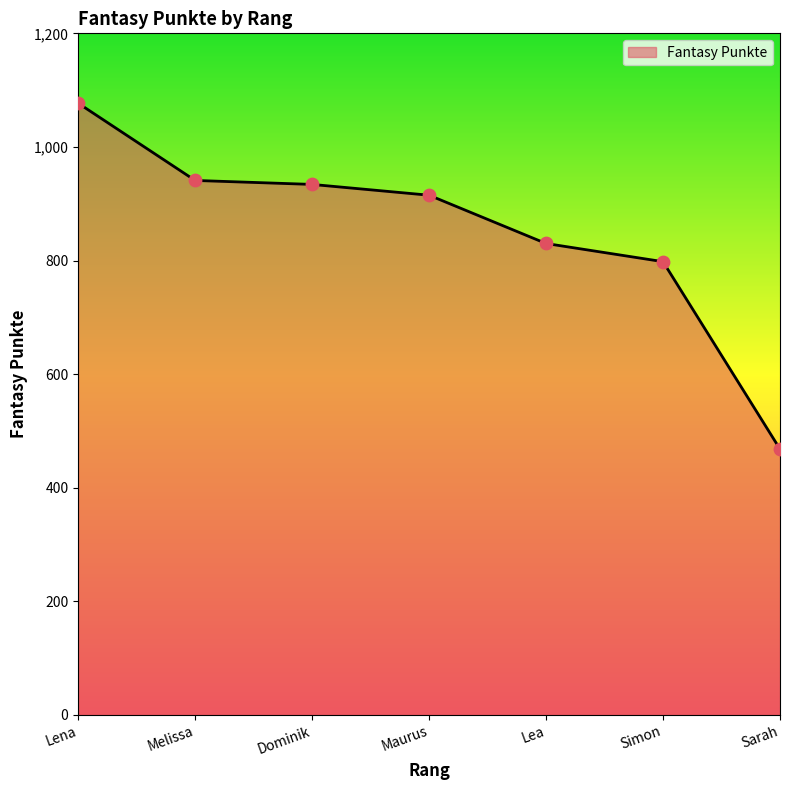

What is the change in value from Lea to Simon?

-32